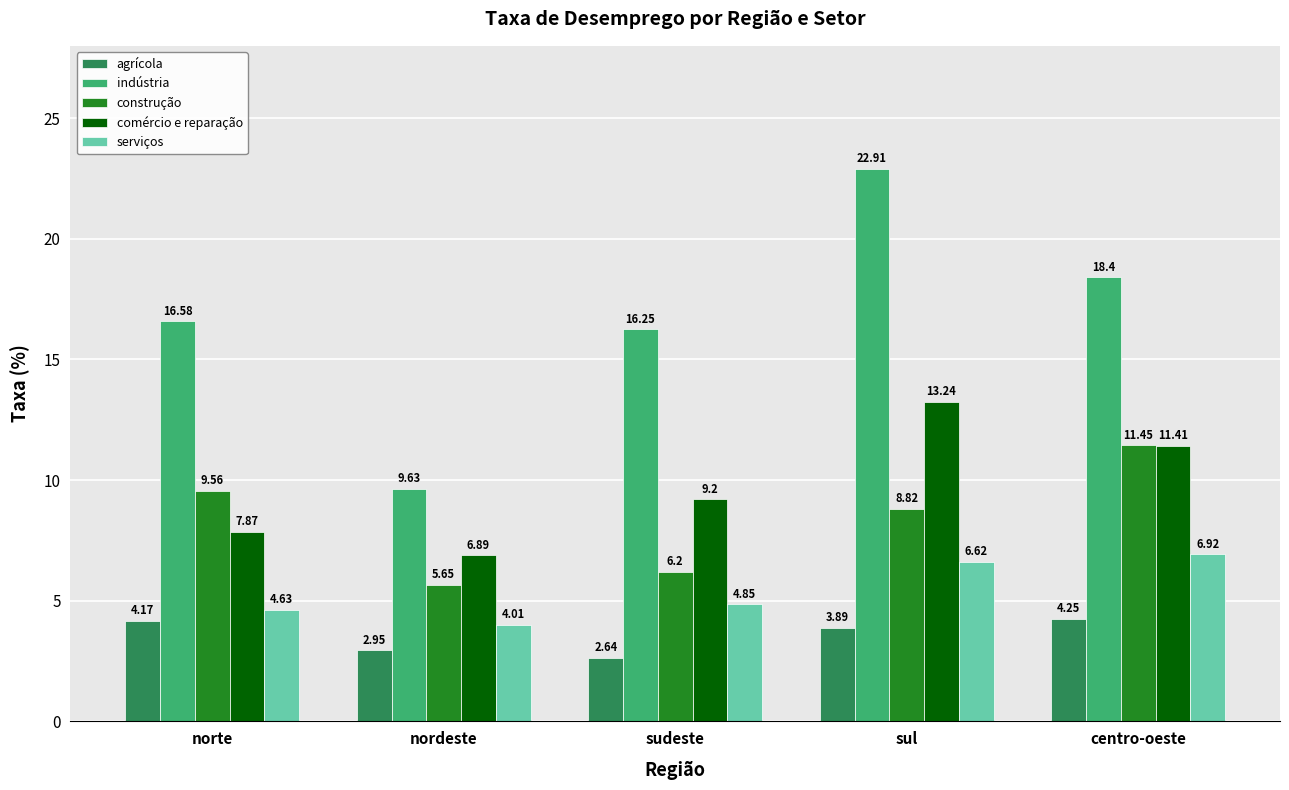

What are all the series names shown in the legend?

agrícola, indústria, construção, comércio e reparação, serviços